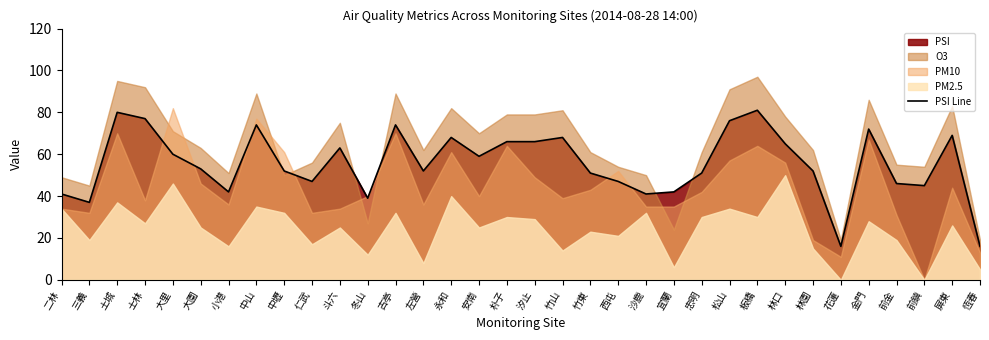

True or false: PSI Line has a value of 26 at 小港.

False